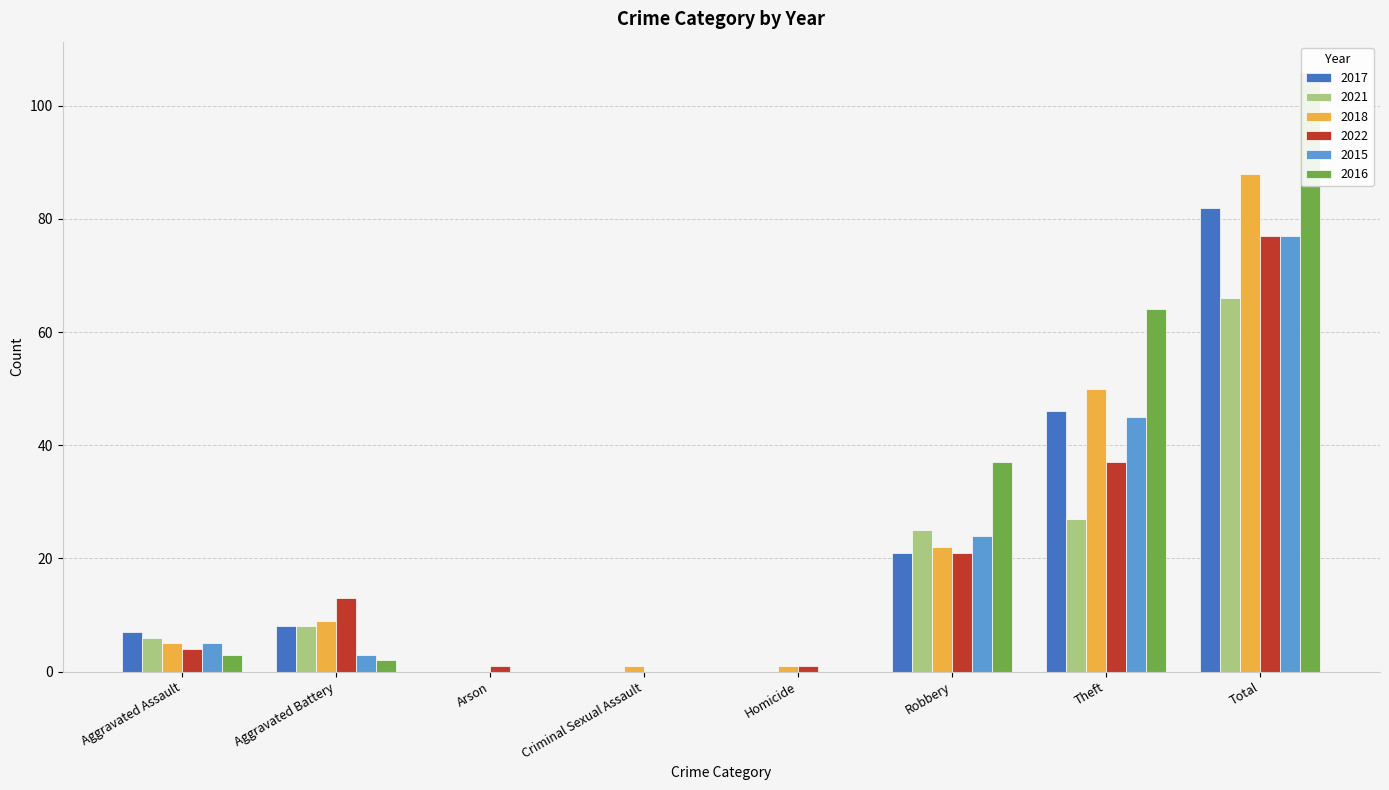

The value of 2018 at Criminal Sexual Assault is 1. True or false?

True